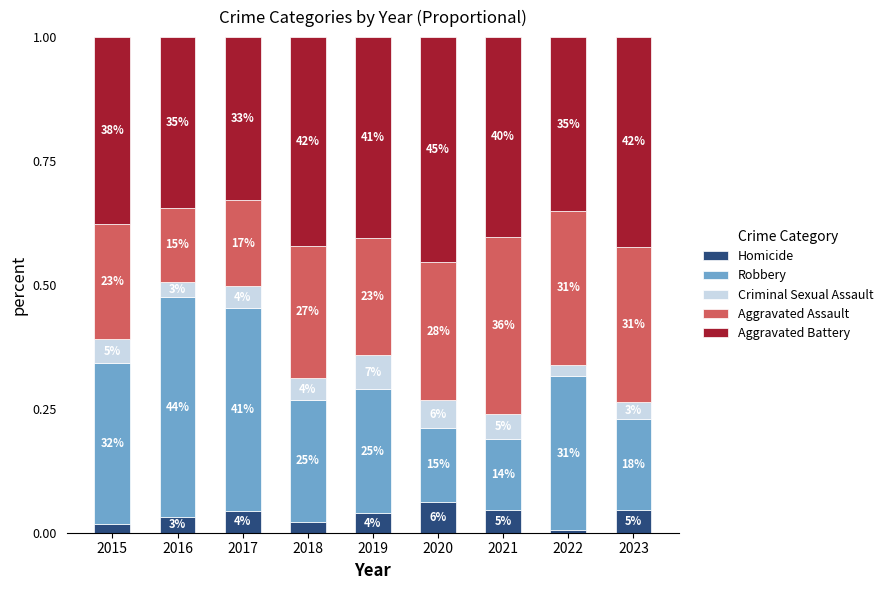

Which series has the widest spread of values?

Robbery